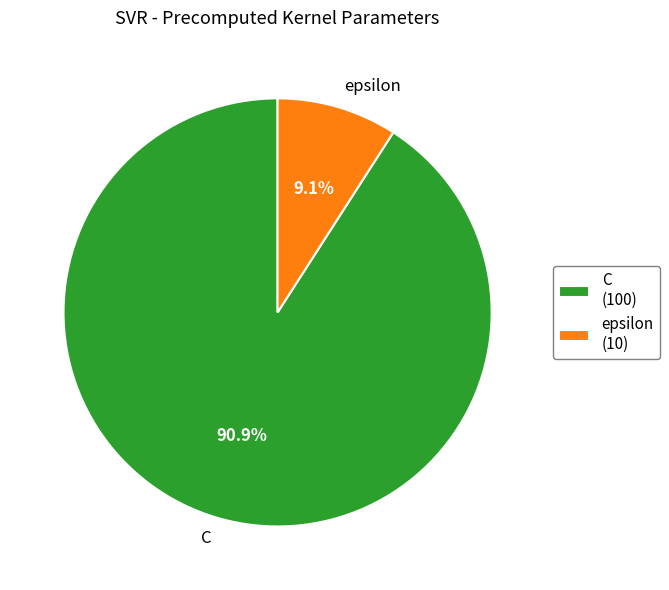

The epsilon slice represents 9% of the pie. True or false?

True